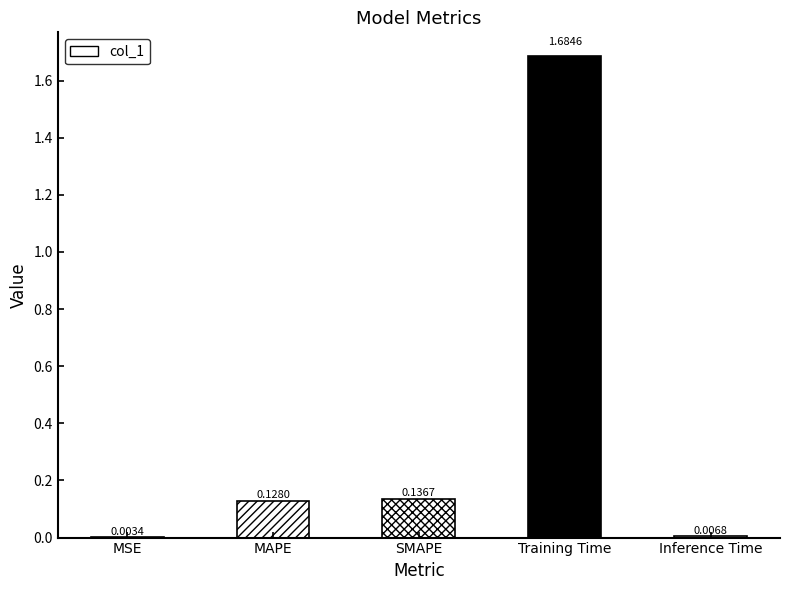

What is the average value?

0.4